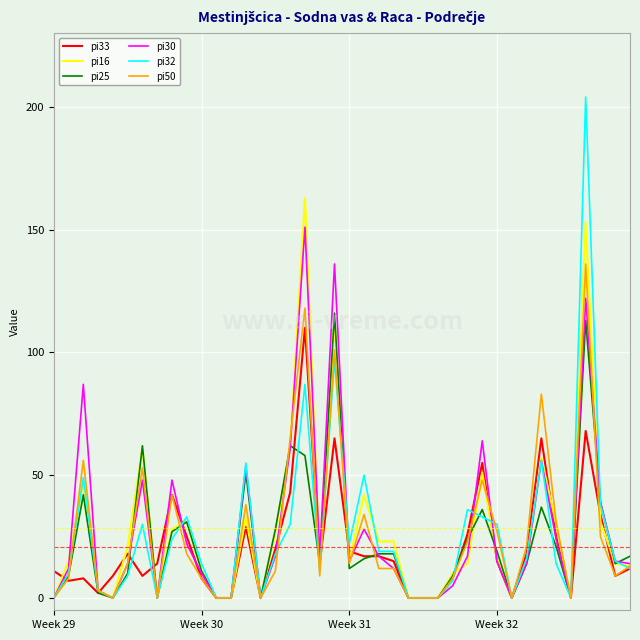

Is this an area chart (filled region under the line)?

No